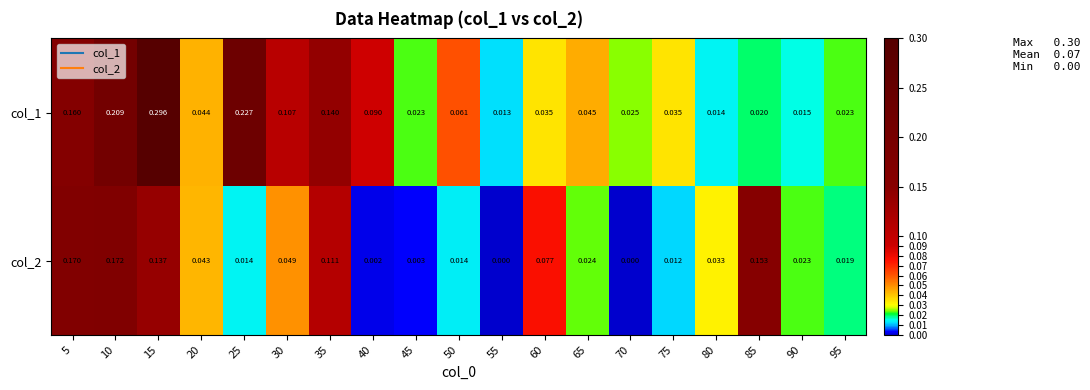

Is the value of col_1 at 75 greater than the value of col_2 at 80?

Yes